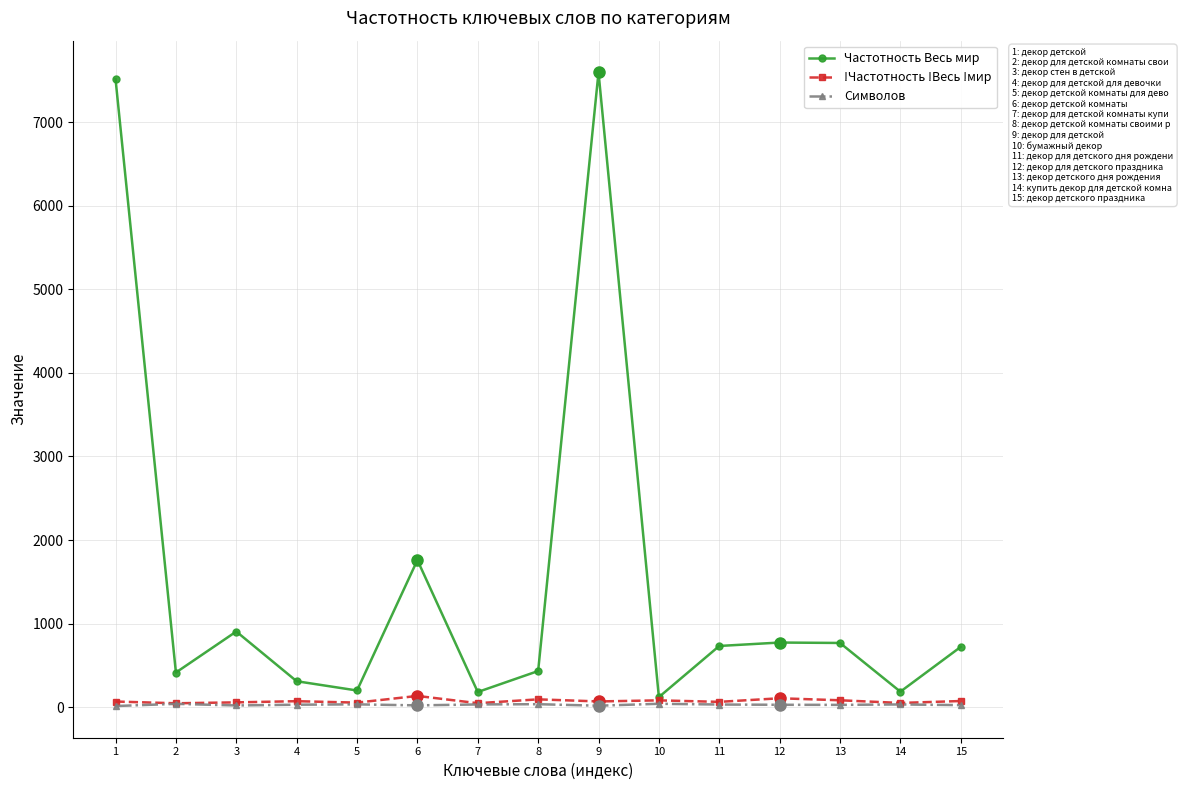

The value of Частотность Весь мир at 11 is 1317. True or false?

False